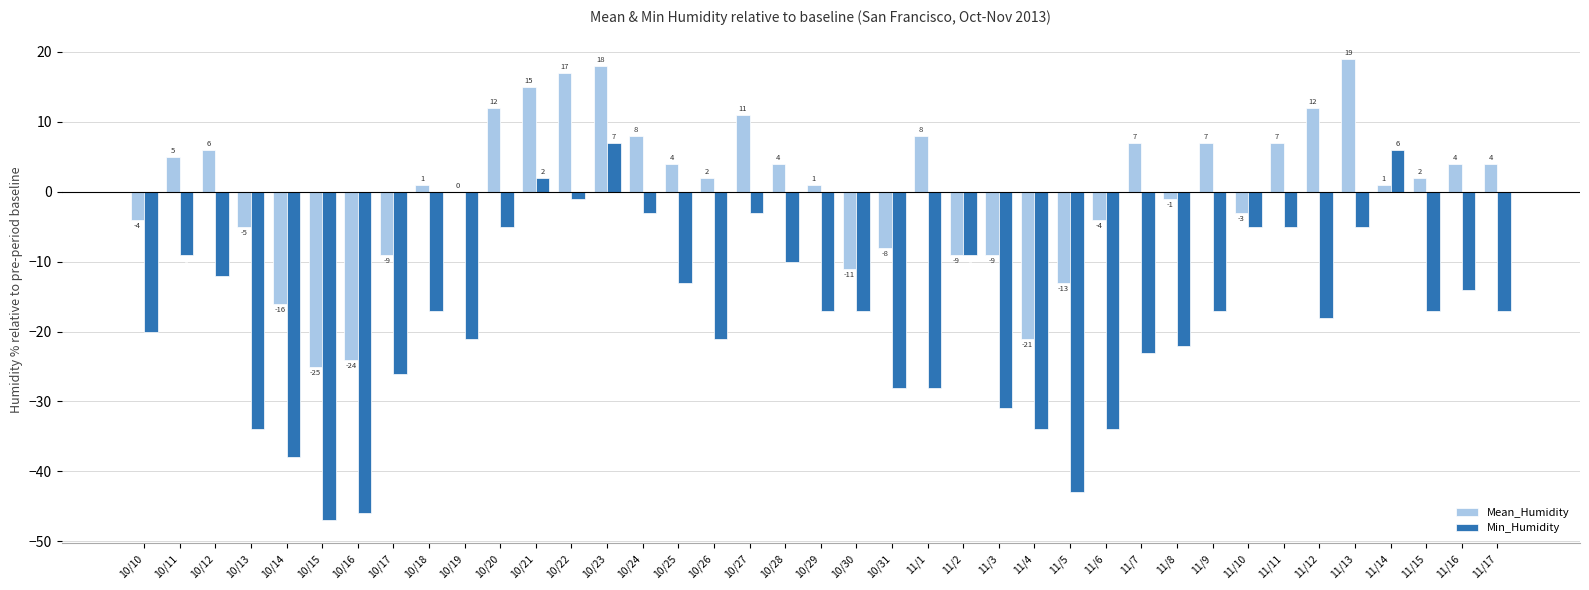

Where is Min_Humidity nearest to the value -20?

10/10